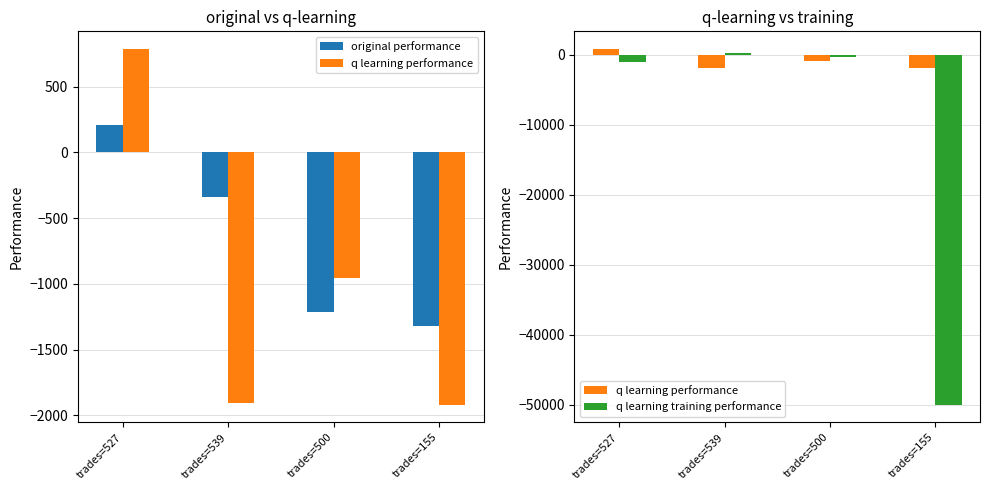

Which series has the largest total across all categories?

original performance